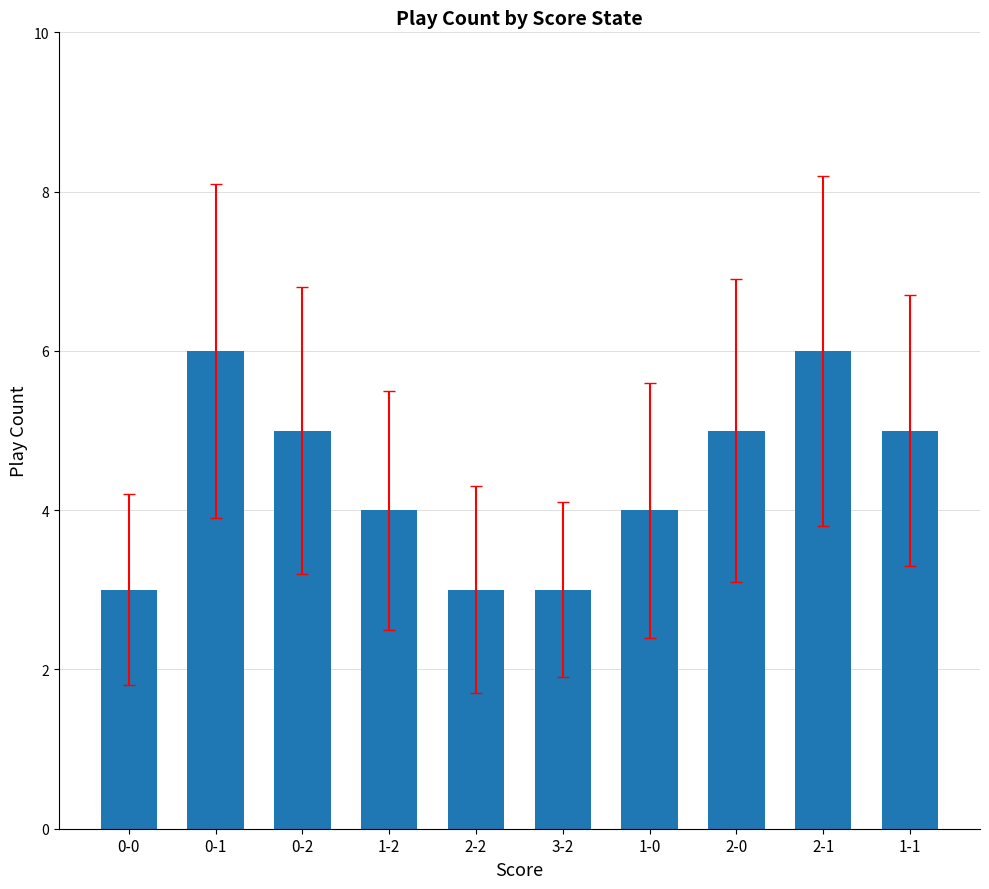

Which has a higher value, 0-2 or 3-2?

0-2